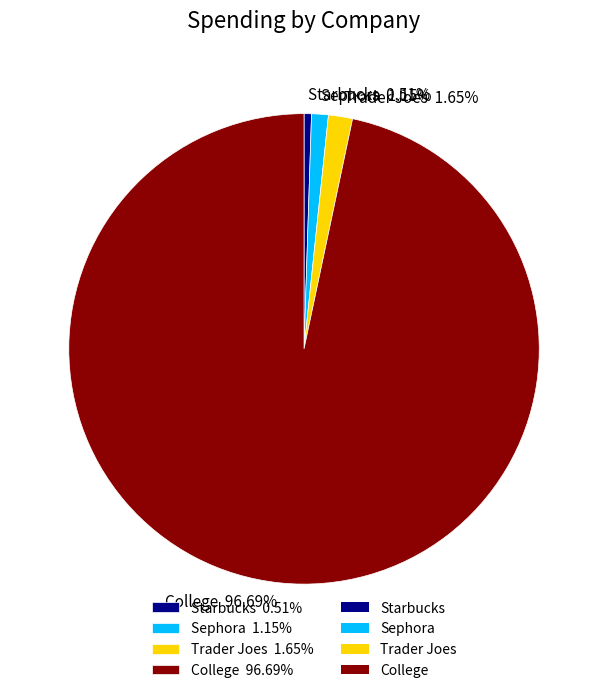

Approximately how many times larger is the value at Sephora compared to Trader Joes?

0.7